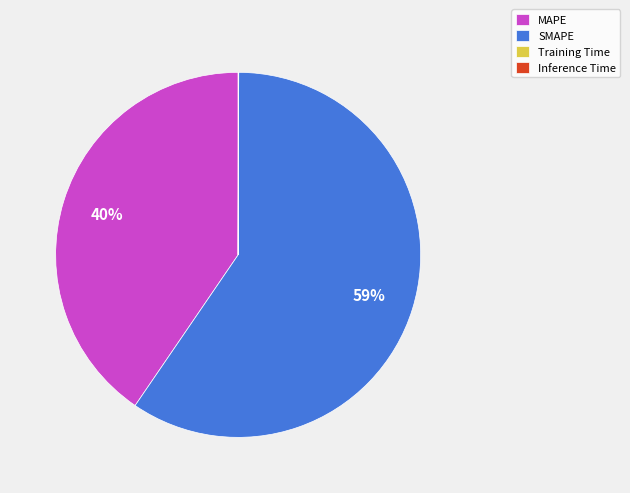

To the nearest percent, what is the combined percentage of MAPE and SMAPE?

100%